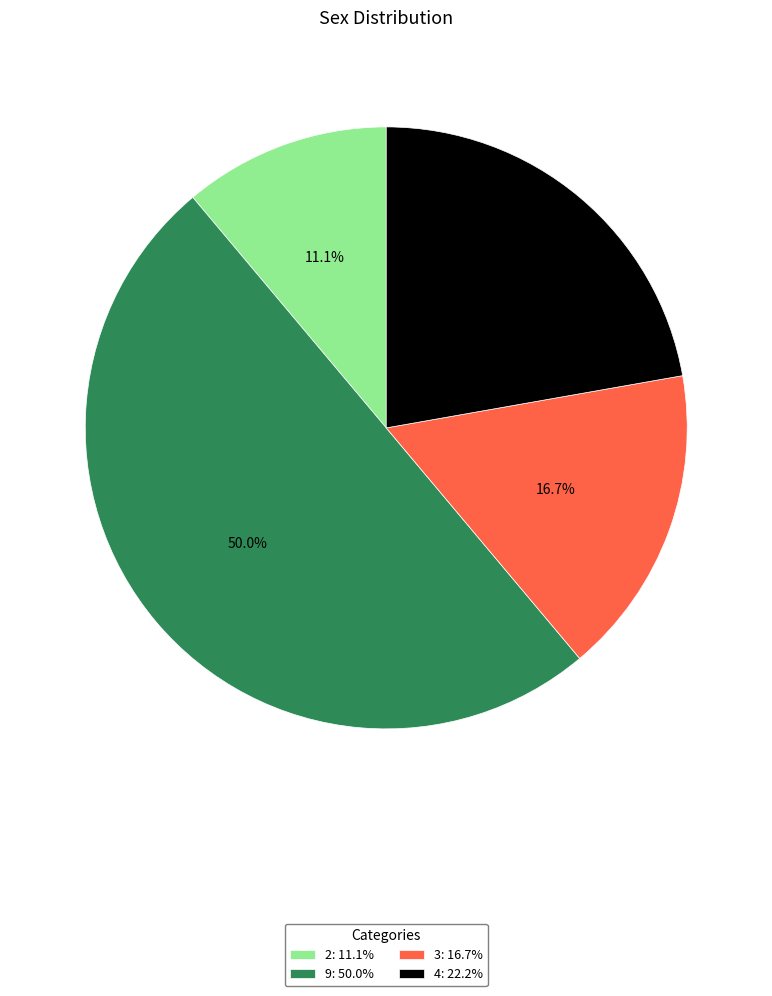

Rank the categories by value from highest to lowest.

9, 4, 3, 2